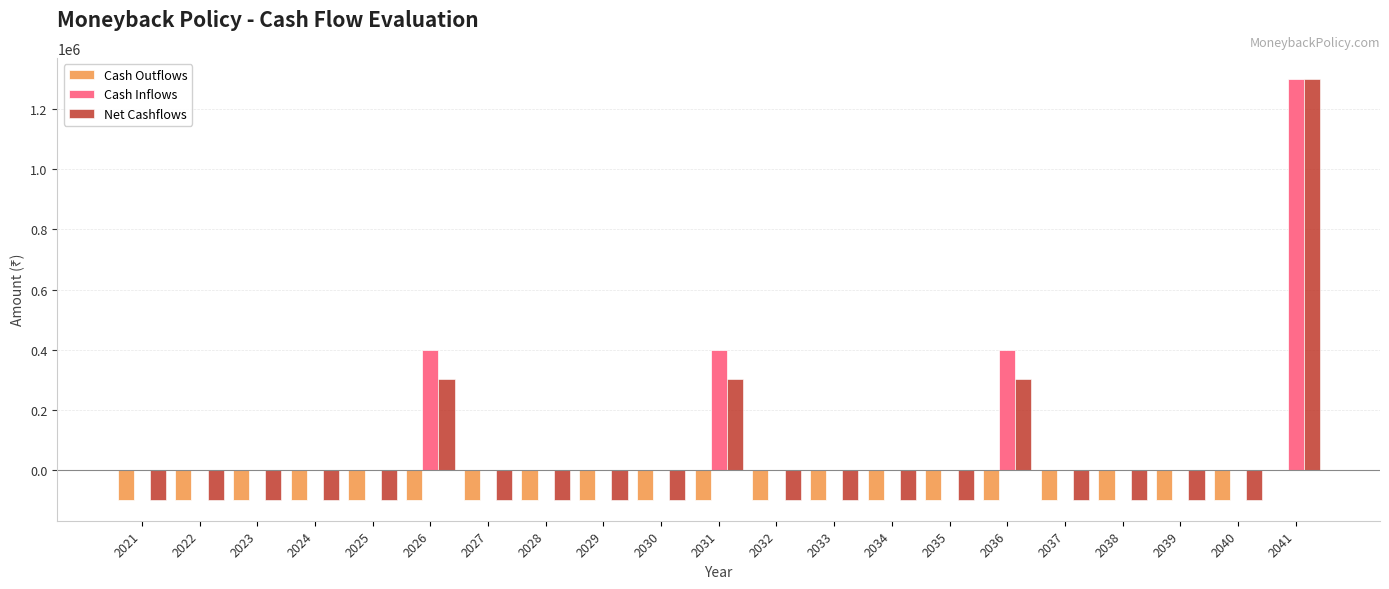

What is the maximum value shown in the chart?

1300000